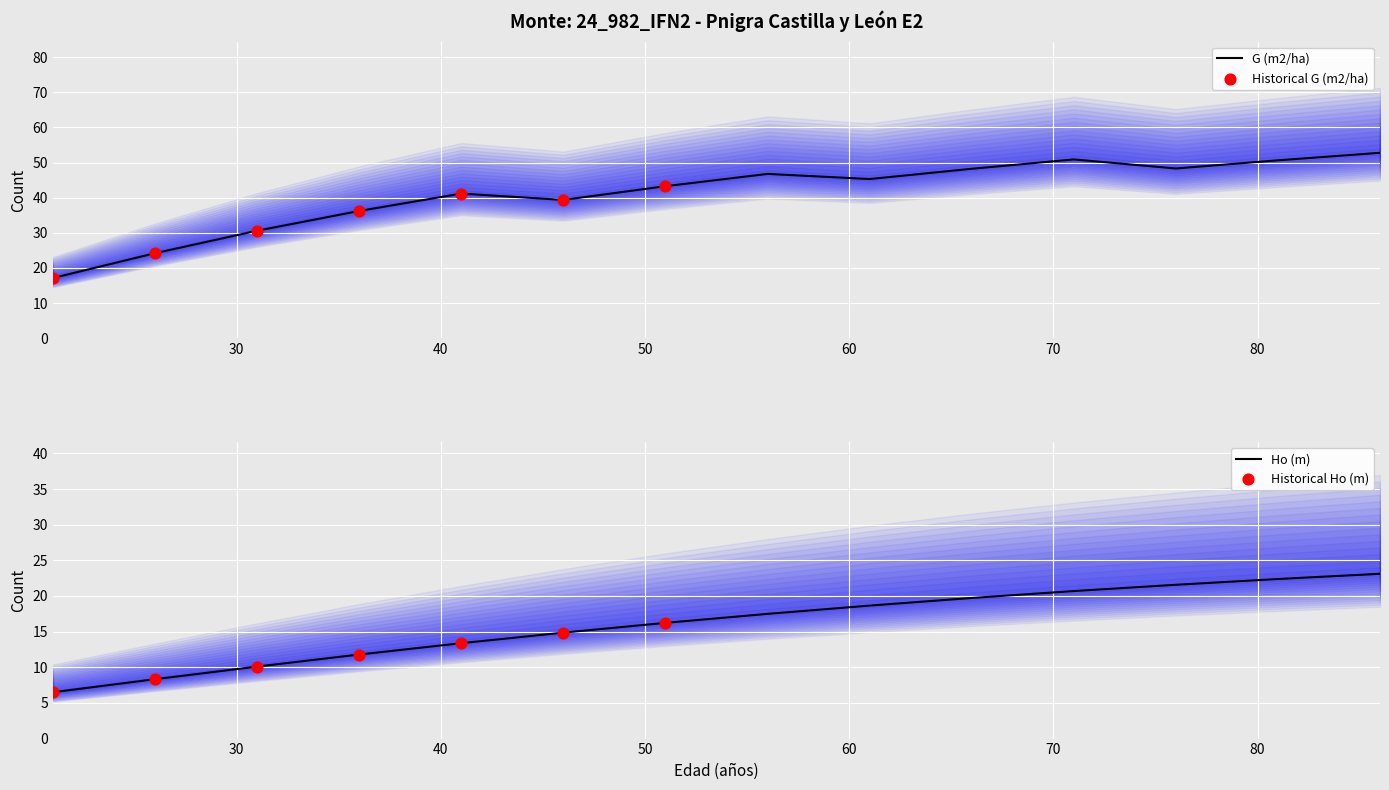

Which series contains the lowest Y value?

Ho (m)